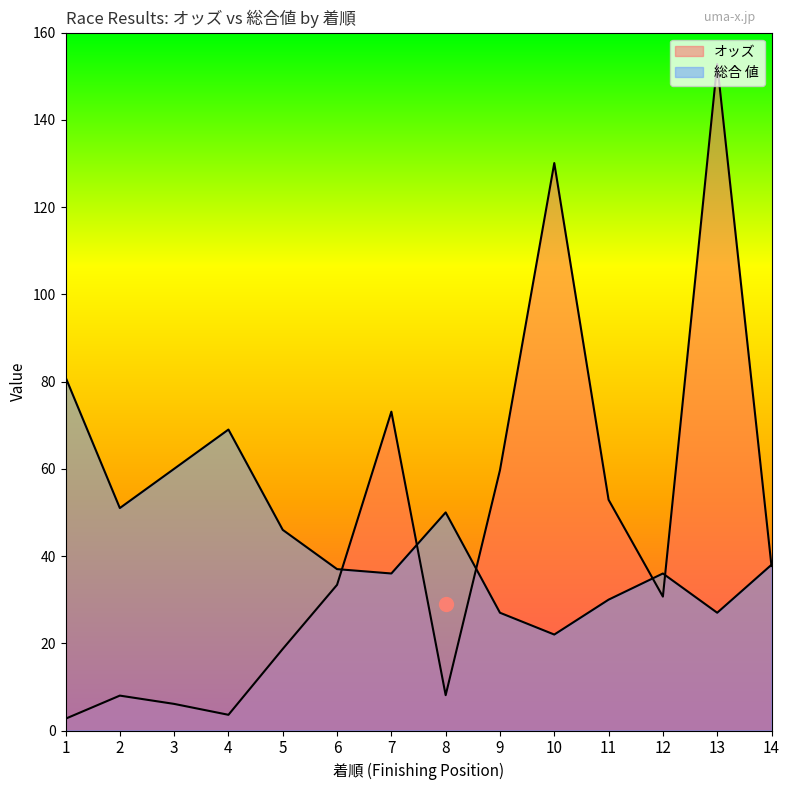

What is the minimum value shown in the chart?

2.7